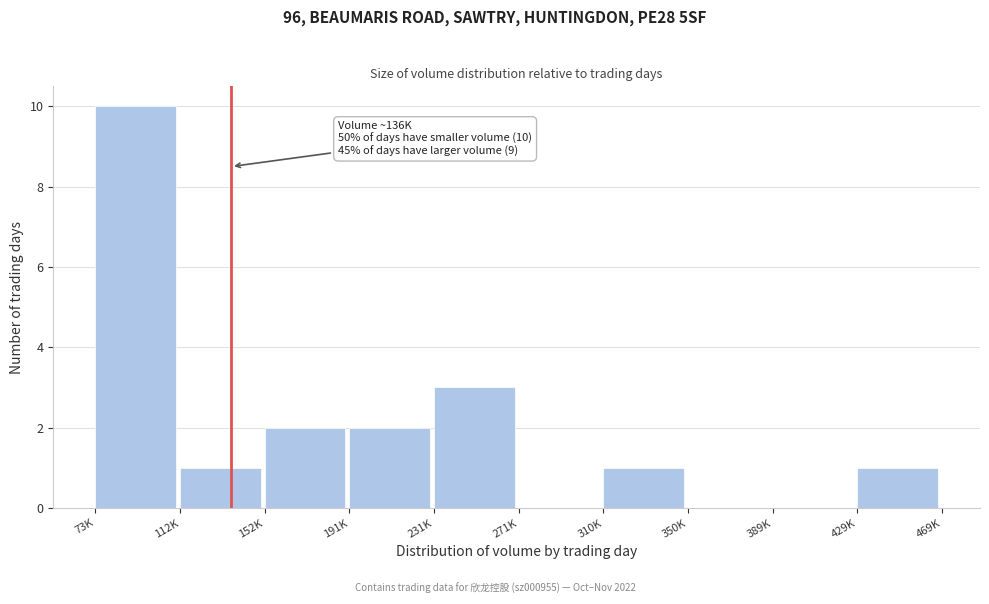

Reading left to right, extract all data points from this chart.

73K=10	112K=1	152K=2	191K=2	231K=3	271K=0	310K=1	350K=0	389K=0	429K=1